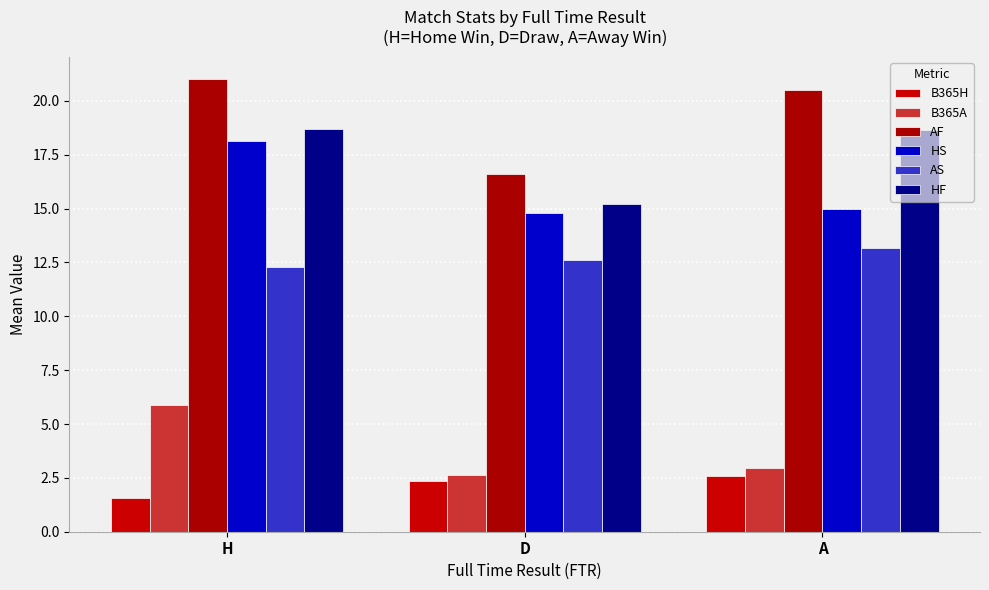

At which category is the sum across all series the highest?

H